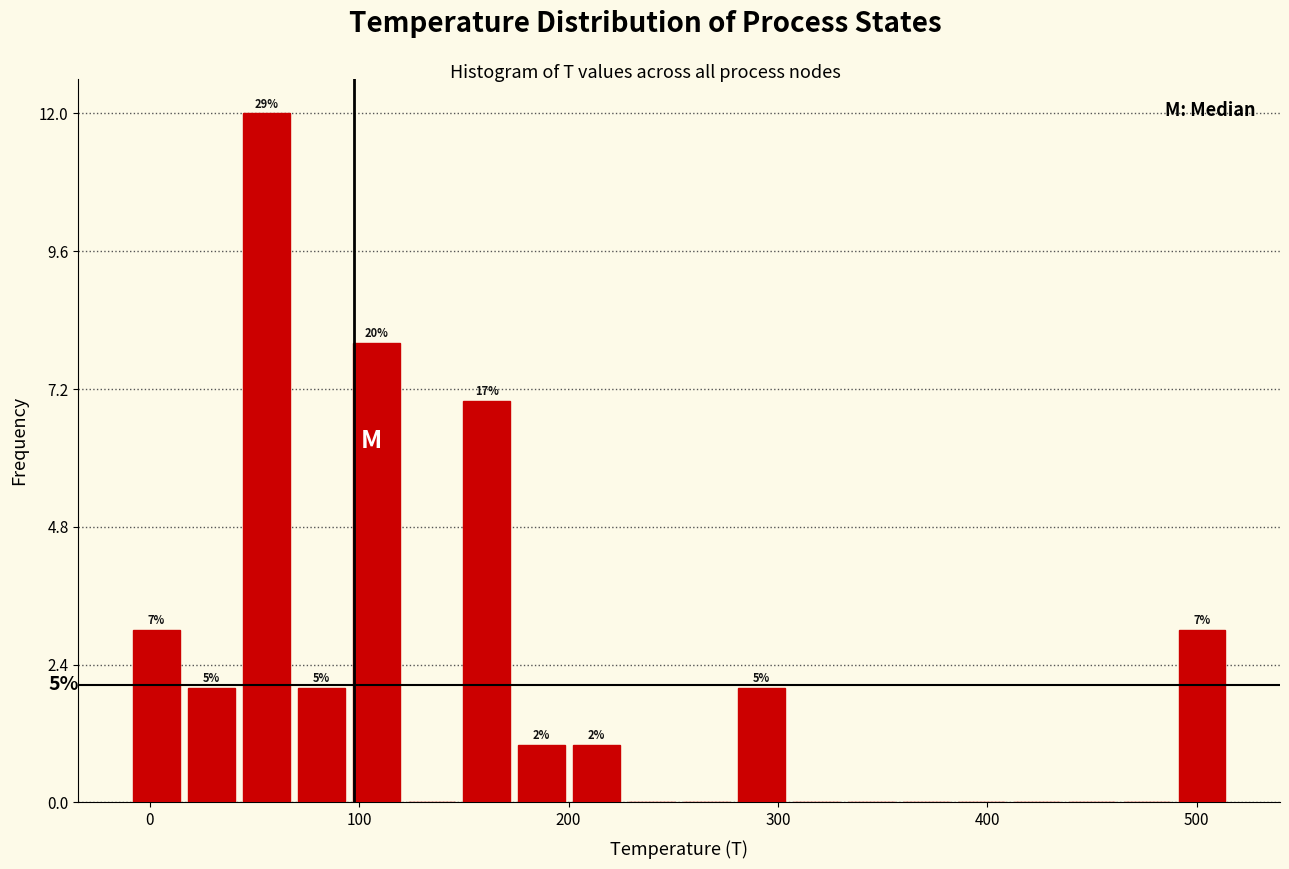

Read against the x-axis, roughly where is the centre of the tallest bar?

60